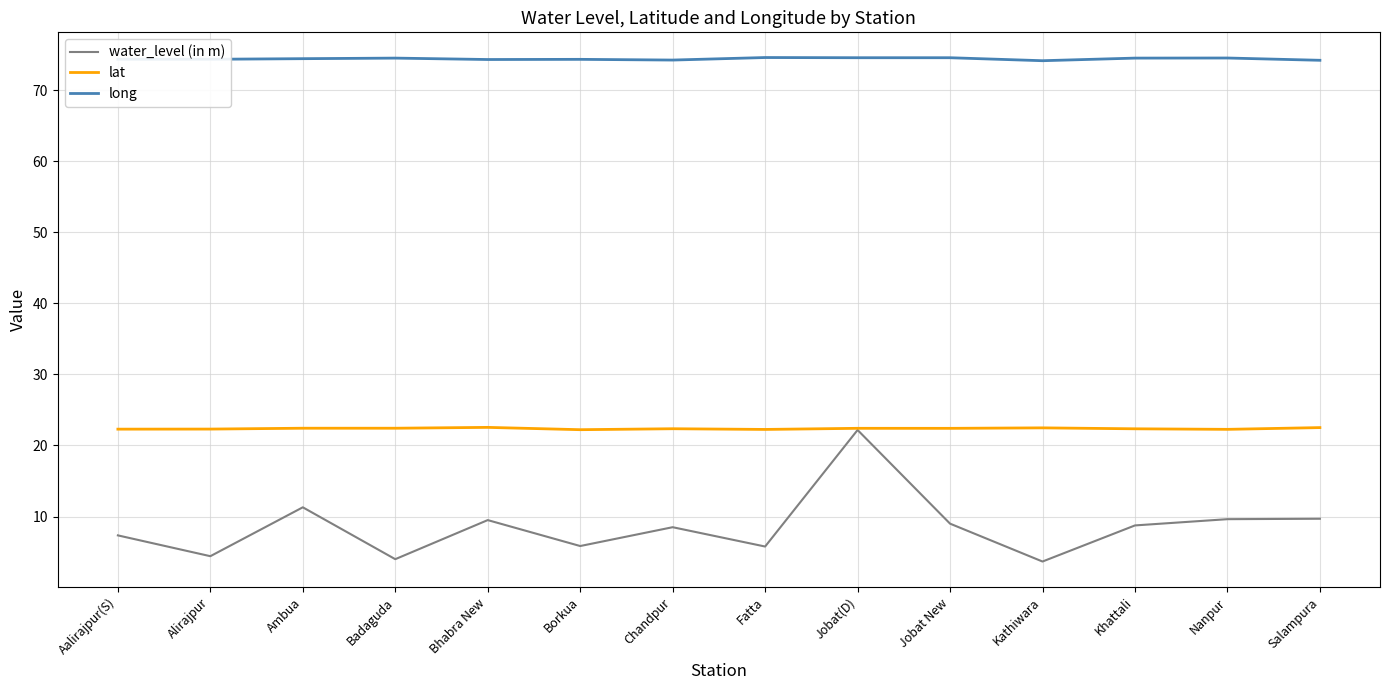

What is the minimum value shown in the chart?

3.7